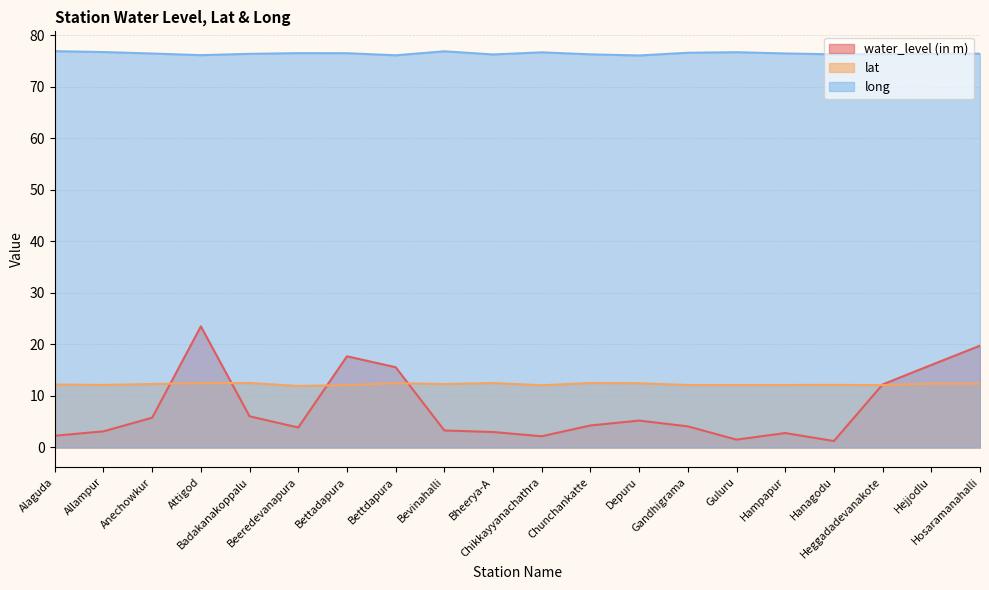

Reading left to right, what are all the values shown in this chart?

water_level (in m): 2.3	3.1	5.8	23.5	6.0	3.9	17.7	15.6	3.3	3.0	2.2	4.3	5.2	4.1	1.5	2.8	1.2	12.2	16.0	19.8
lat: 12.2	12.1	12.3	12.5	12.5	11.9	12.1	12.5	12.3	12.5	12.1	12.5	12.5	12.1	12.1	12.1	12.1	12.1	12.4	12.4
long: 76.9	76.7	76.5	76.1	76.4	76.5	76.5	76.1	76.9	76.3	76.7	76.3	76.1	76.6	76.7	76.5	76.3	76.3	76.4	76.4